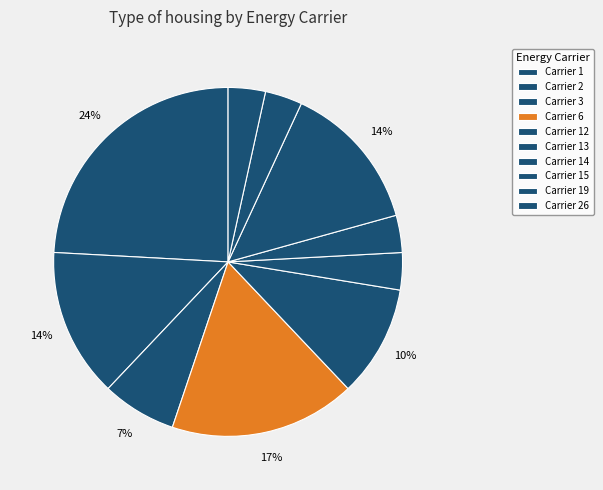

Which slice is the largest?

1